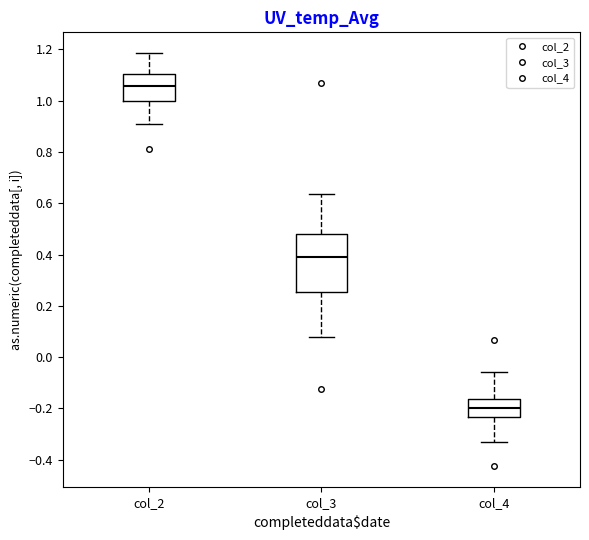

Reading left to right, transcribe this box plot: for each box, give where its median line is, the range the box spans, and where its two whiskers end, as read against the y-axis. The values are not printed on the chart, so give them approximately, as read against the axis.

col_2: median 1.06, box 1.00 to 1.10, whiskers 0.90 to 1.18
col_3: median 0.40, box 0.26 to 0.48, whiskers 0.08 to 0.64
col_4: median -0.20, box -0.24 to -0.16, whiskers -0.32 to -0.06